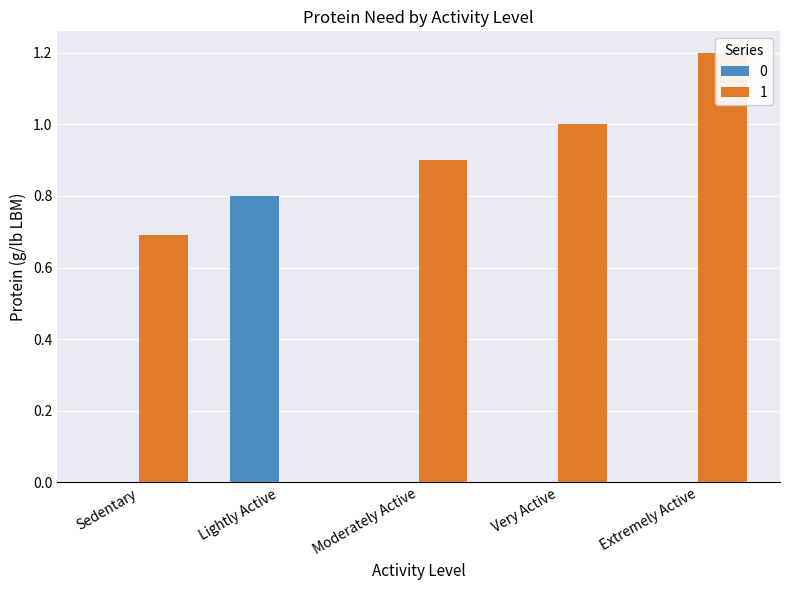

Which label corresponds to the smallest value in the chart?

Sedentary